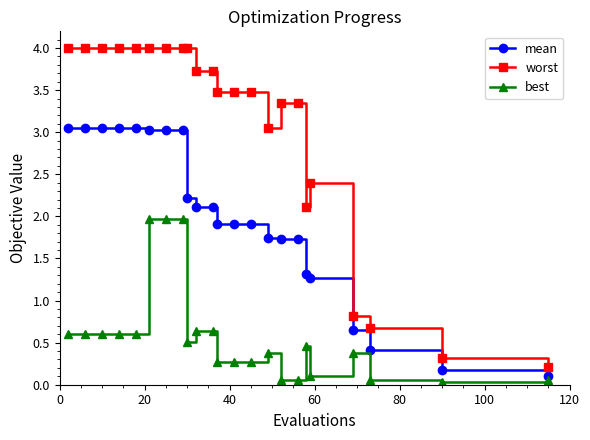

What is the maximum value shown in the chart?

4.0